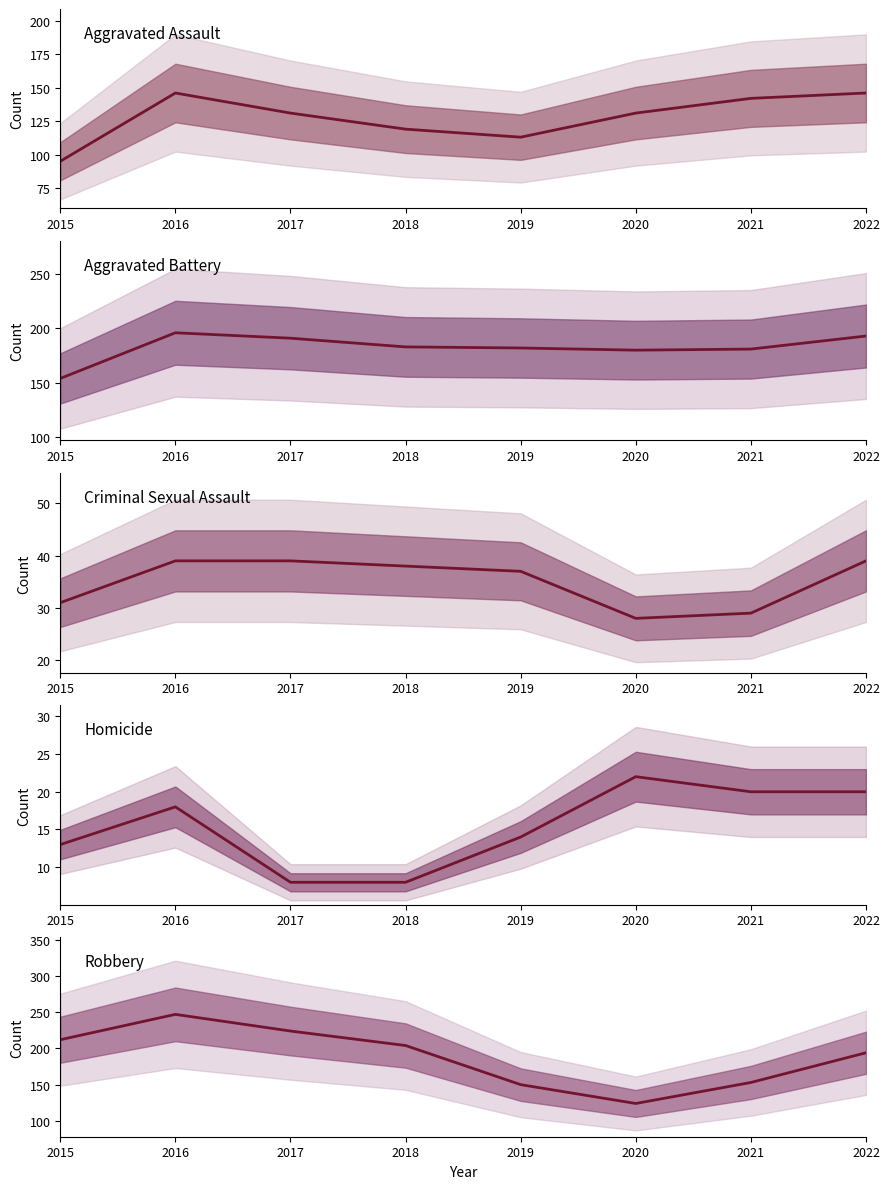

Between 2019 and 2022, which series saw the biggest shift?

Robbery